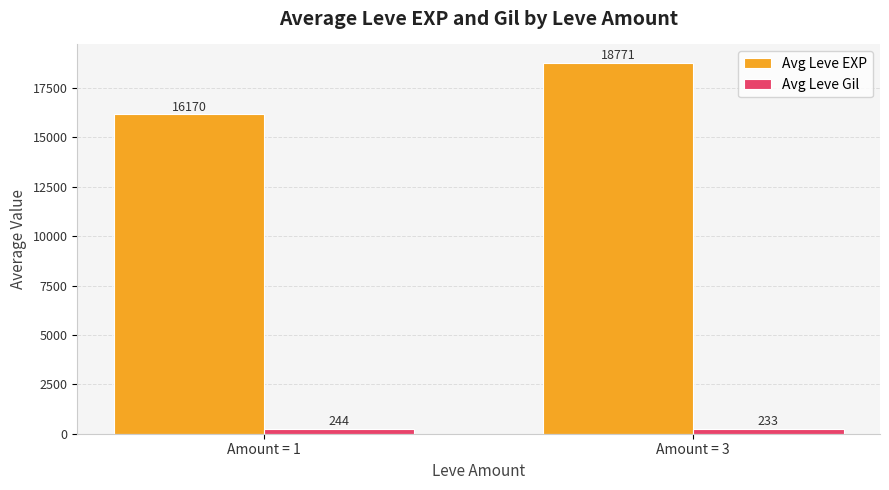

True or false: Avg Leve EXP has a value of 18770.7 at Amount = 3.

True